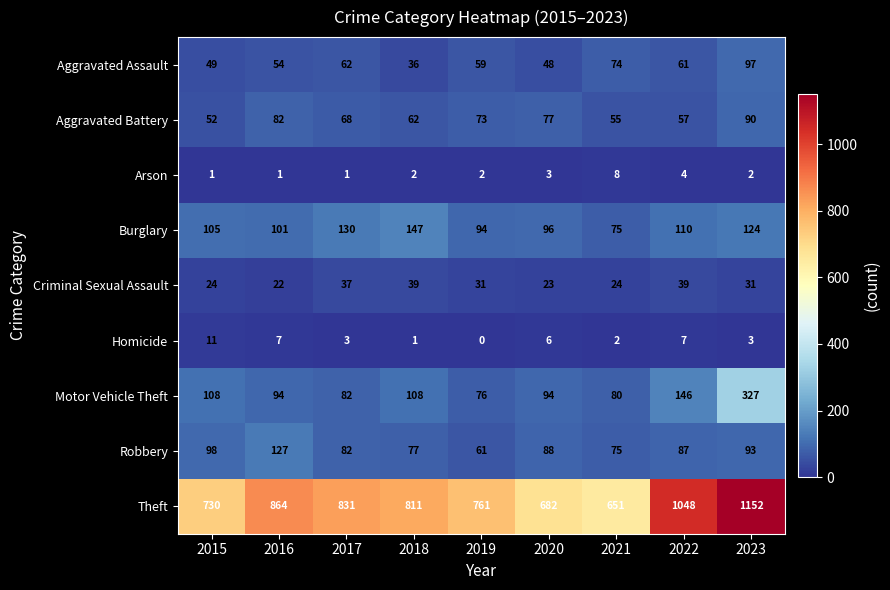

Which category has the lowest value across all series?

2019